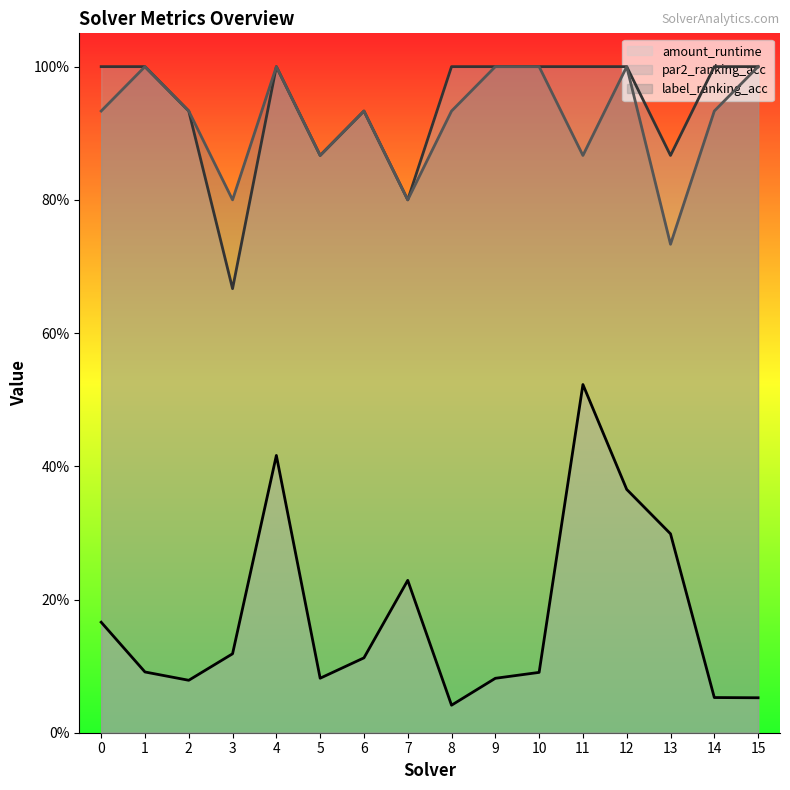

What is the sum of the label_ranking_acc values at 8 and 10?

1.9